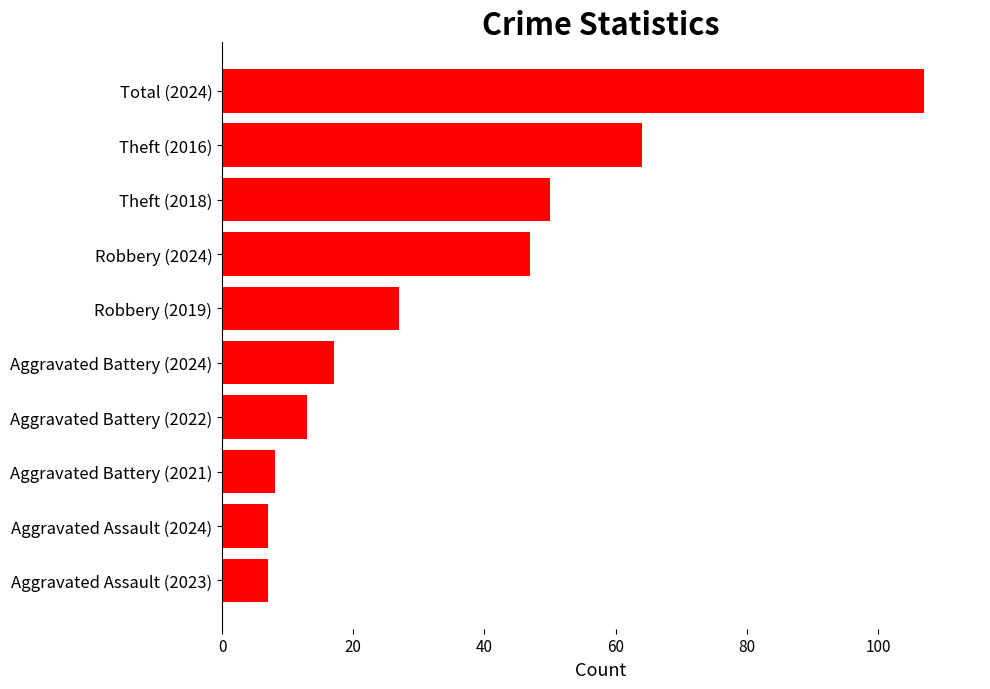

What is the difference between the maximum and minimum values?

100